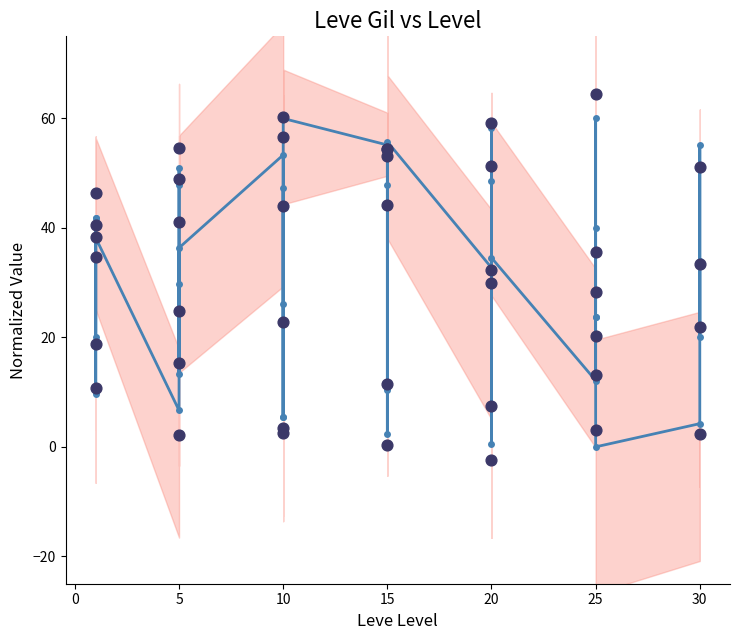

At how many categories does at least one series exceed 59?

3